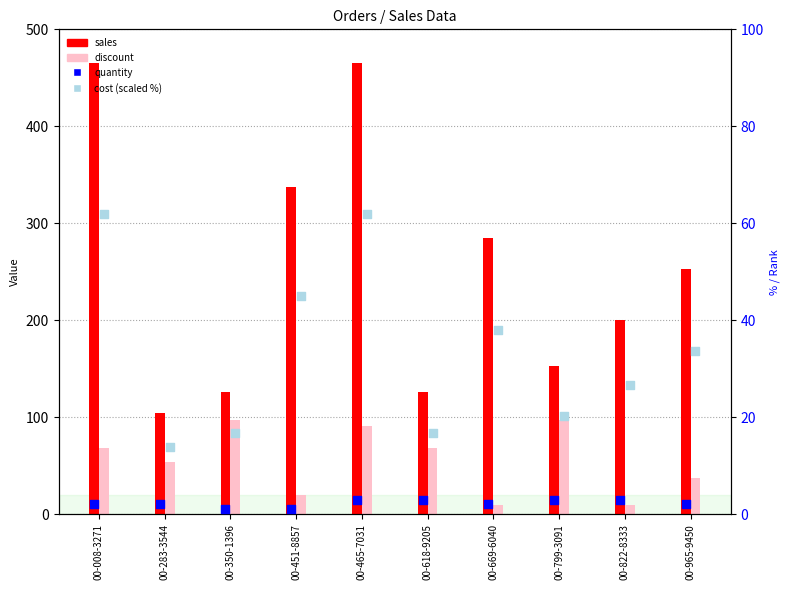

At which category is the sum across all series the highest?

00-465-7031